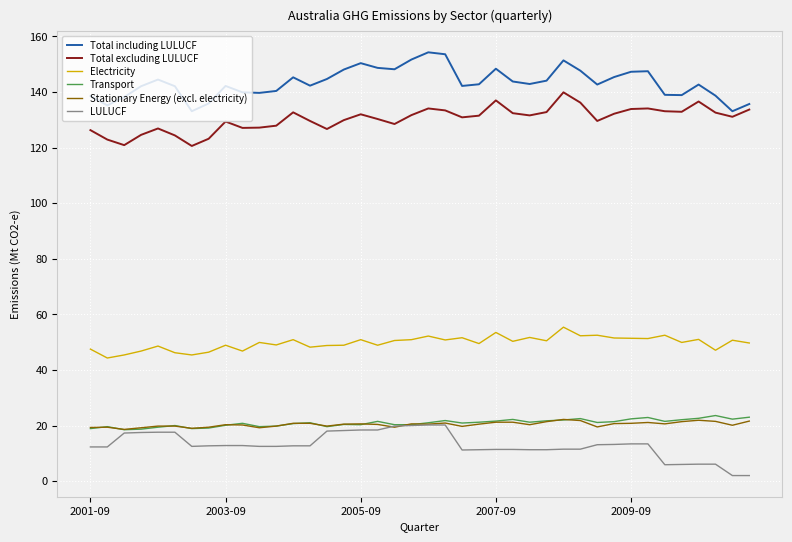

Which series has the largest total across all categories?

Total including LULUCF